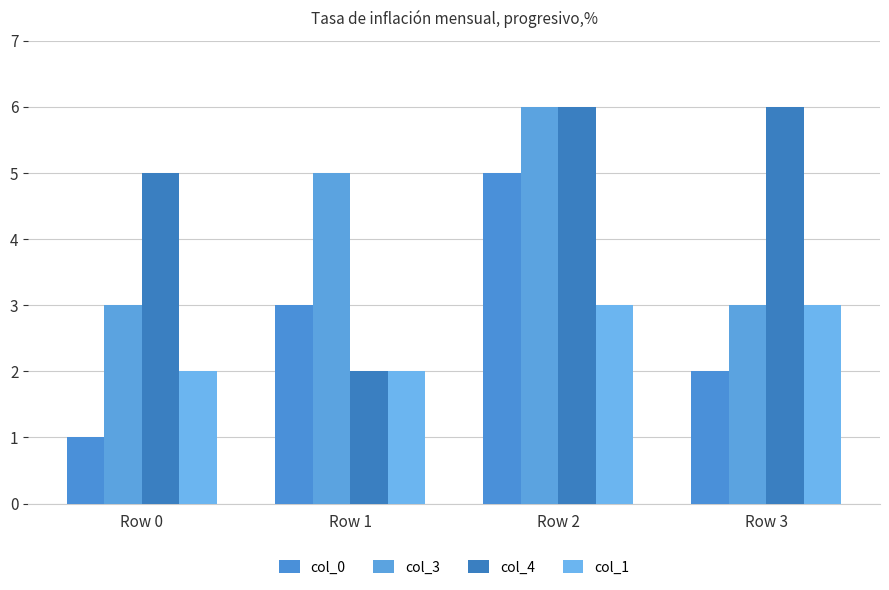

True or false: col_4 has a value of 3 at Row 3.

False